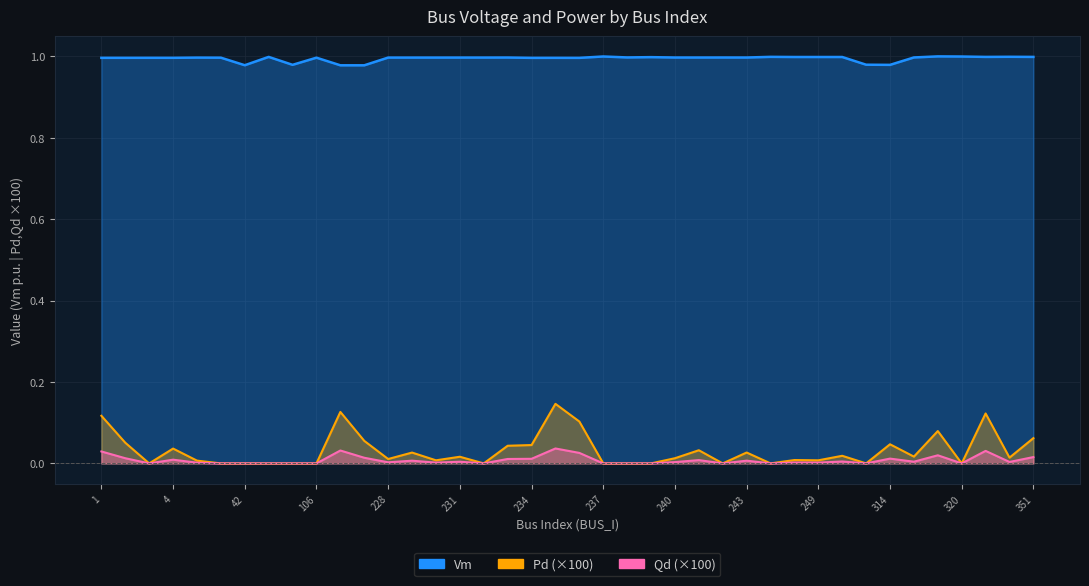

In Vm, how many points are higher than both neighbors (excluding endpoints)?

13